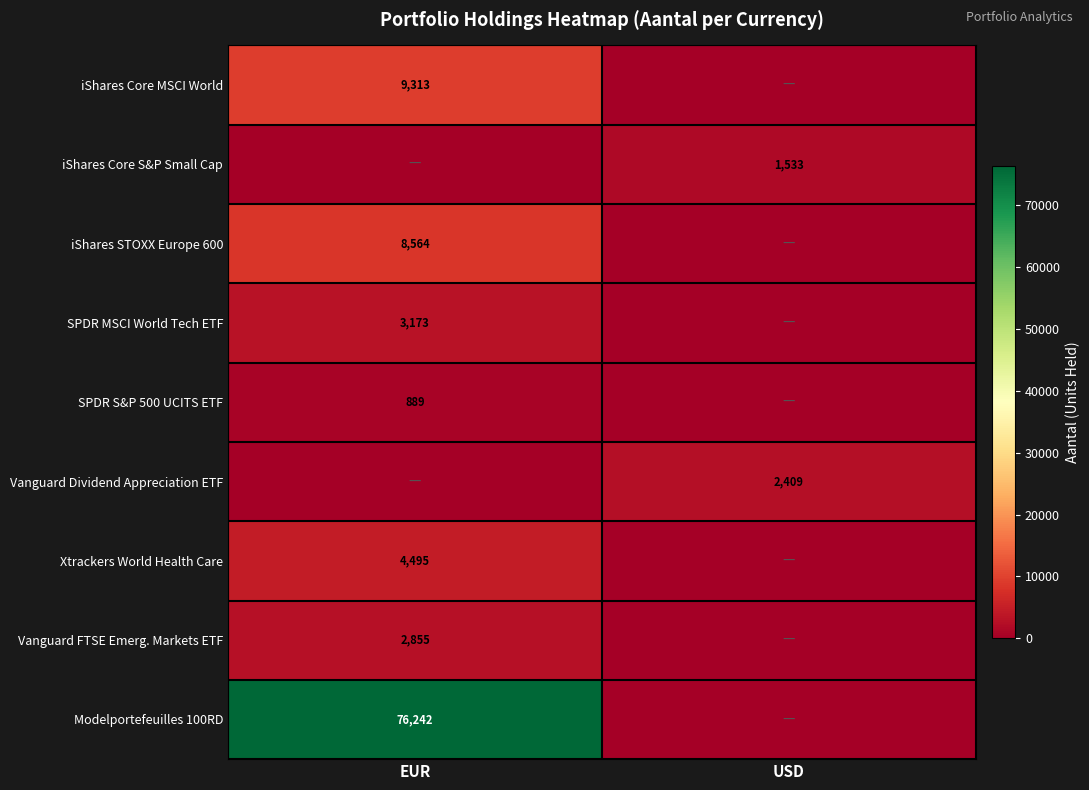

True or false: SPDR S&P 500 UCITS ETF has a value of 313 at EUR.

False